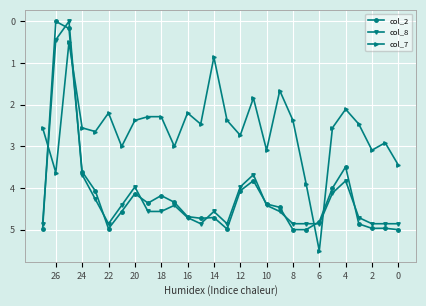

What is the difference between the second highest and minimum values in the col_8 series?

4.4